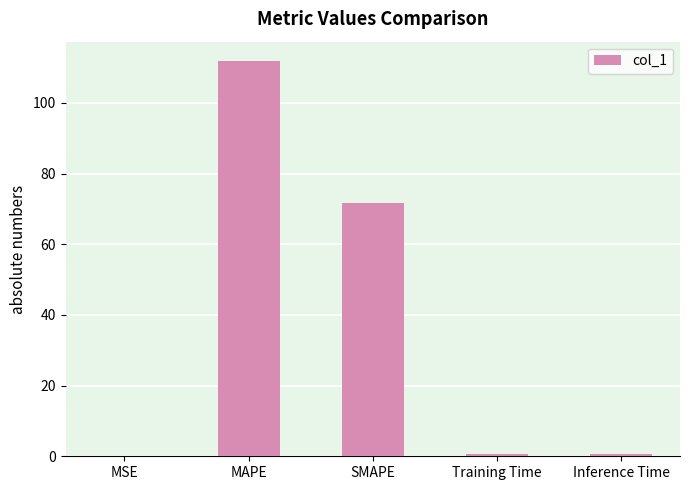

What is the sum of all values?

185.0